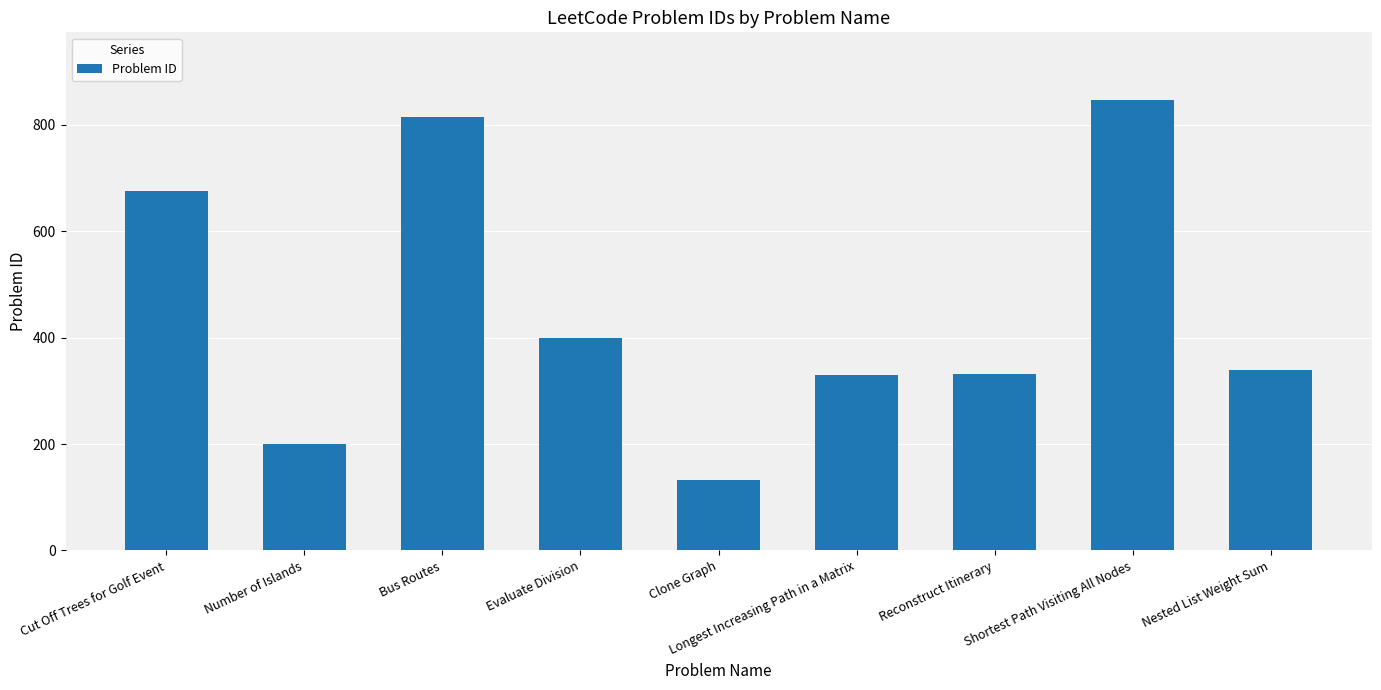

What is the difference between the maximum and second lowest values?

647